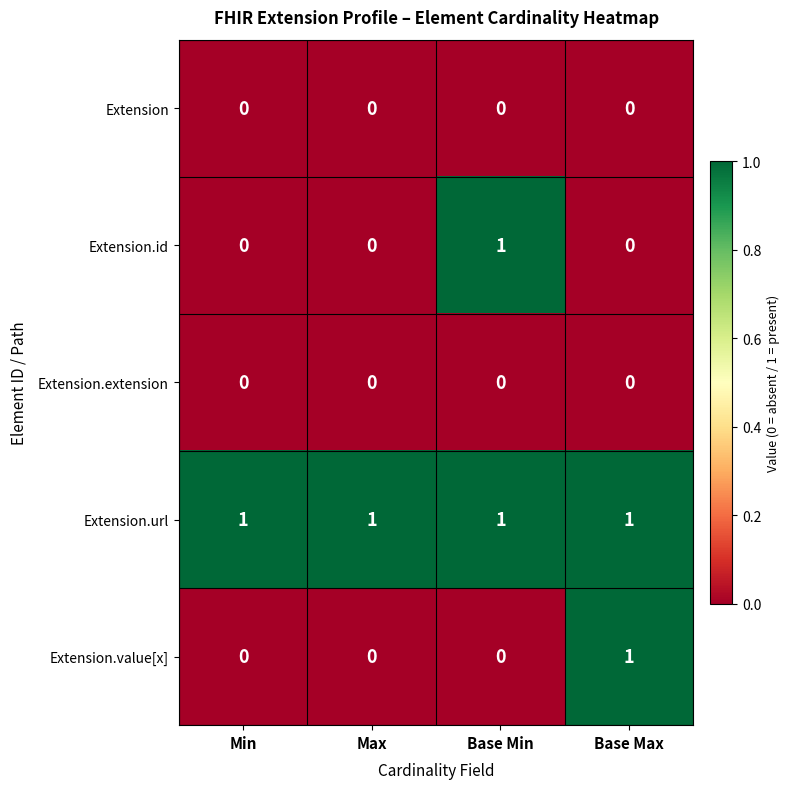

The Extension series shows 0 at Base Max. True or false?

True